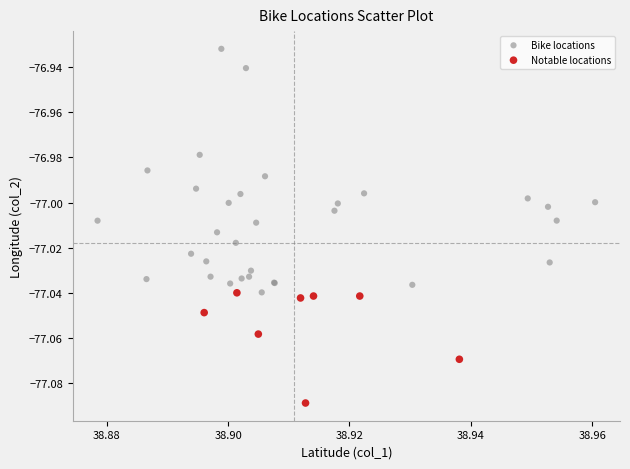

What are all the series names shown in the legend?

Bike locations, Notable locations